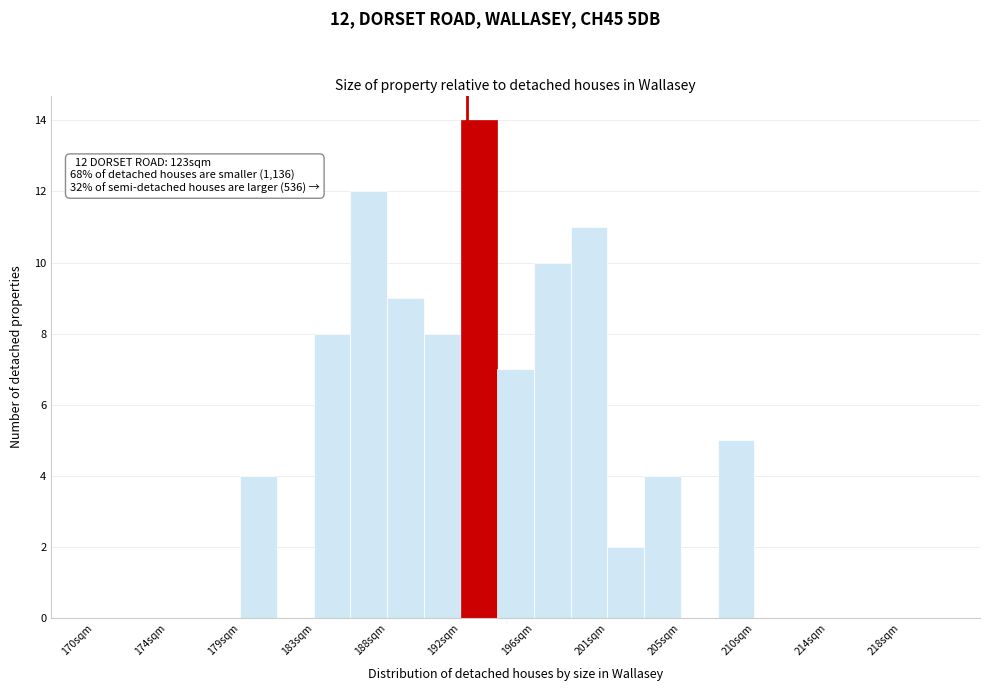

Over which range of the x-axis is the bar tallest?

192.0 to 194.2